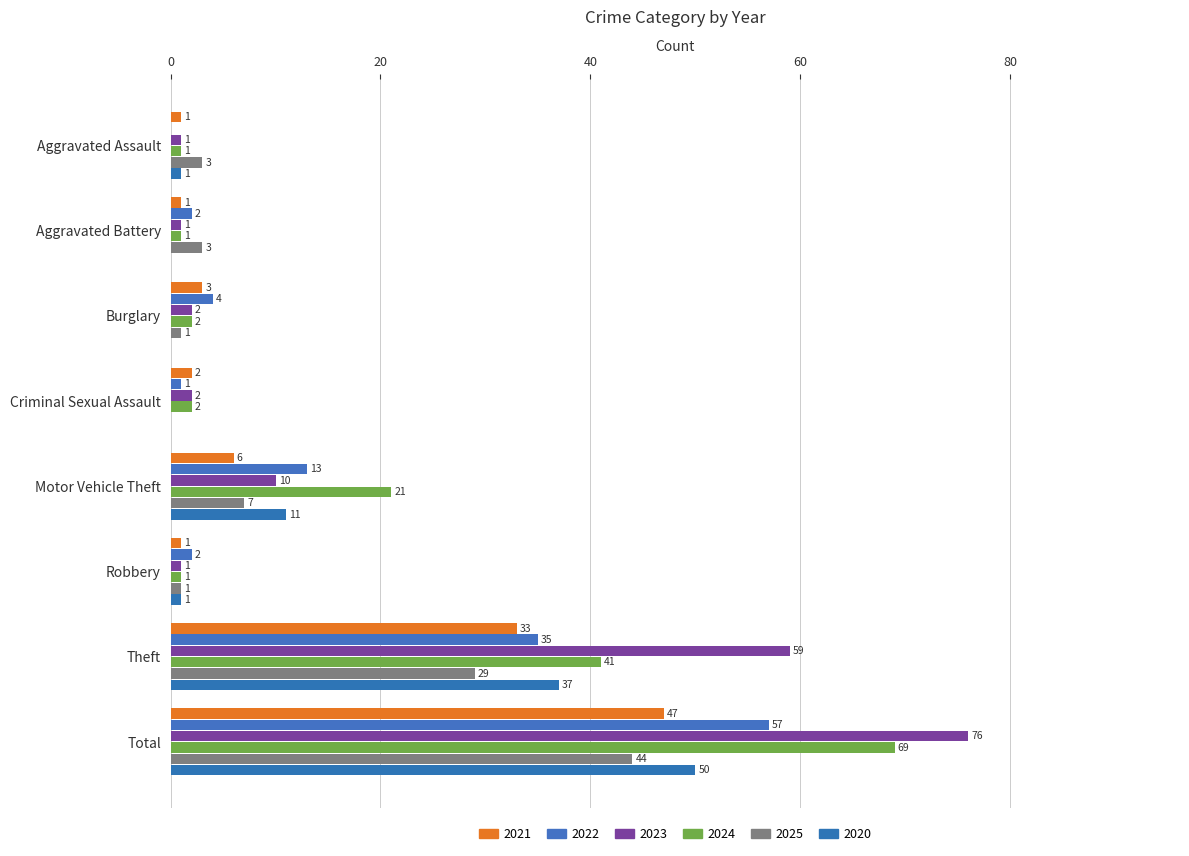

Is the value of 2025 at Criminal Sexual Assault greater than the value of 2021 at Aggravated Assault?

No